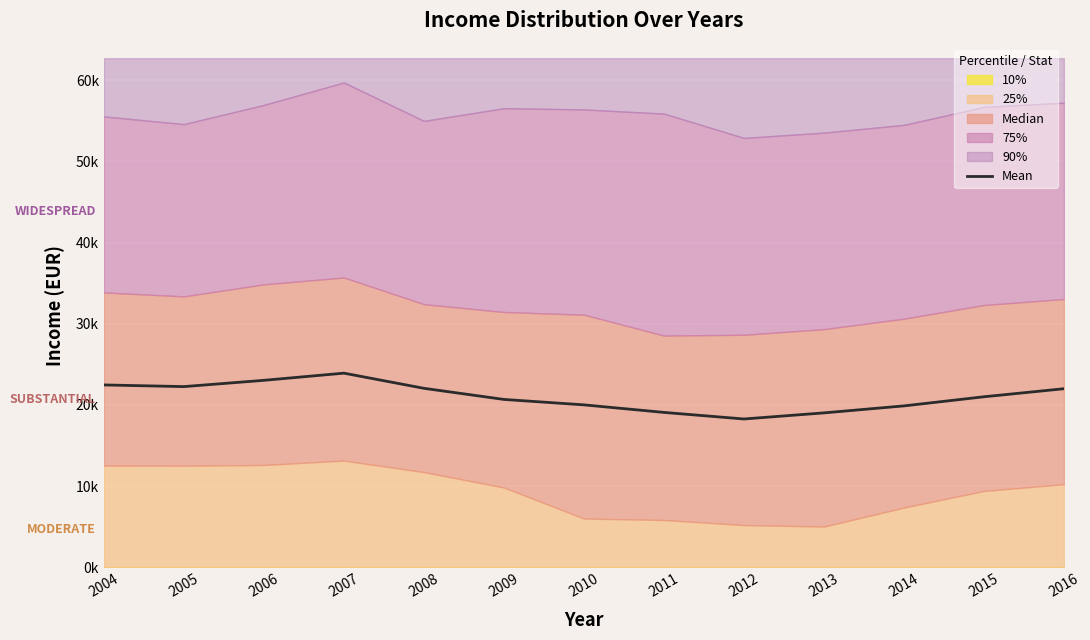

At which category does the chart reach its peak across all series?

2007